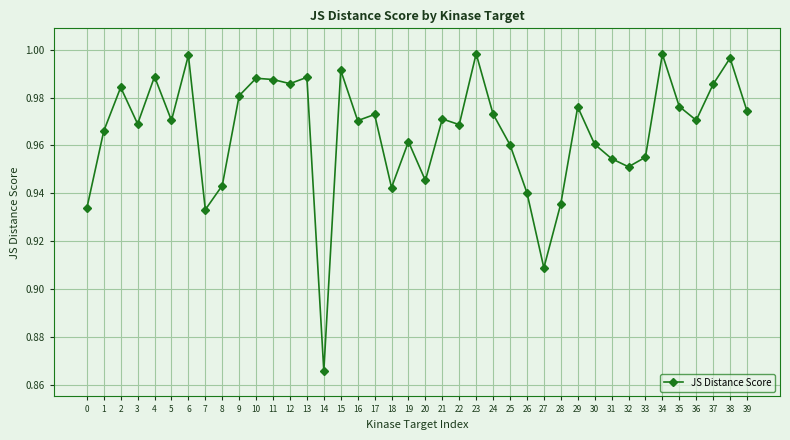

The value at 24 is 1.3. True or false?

False